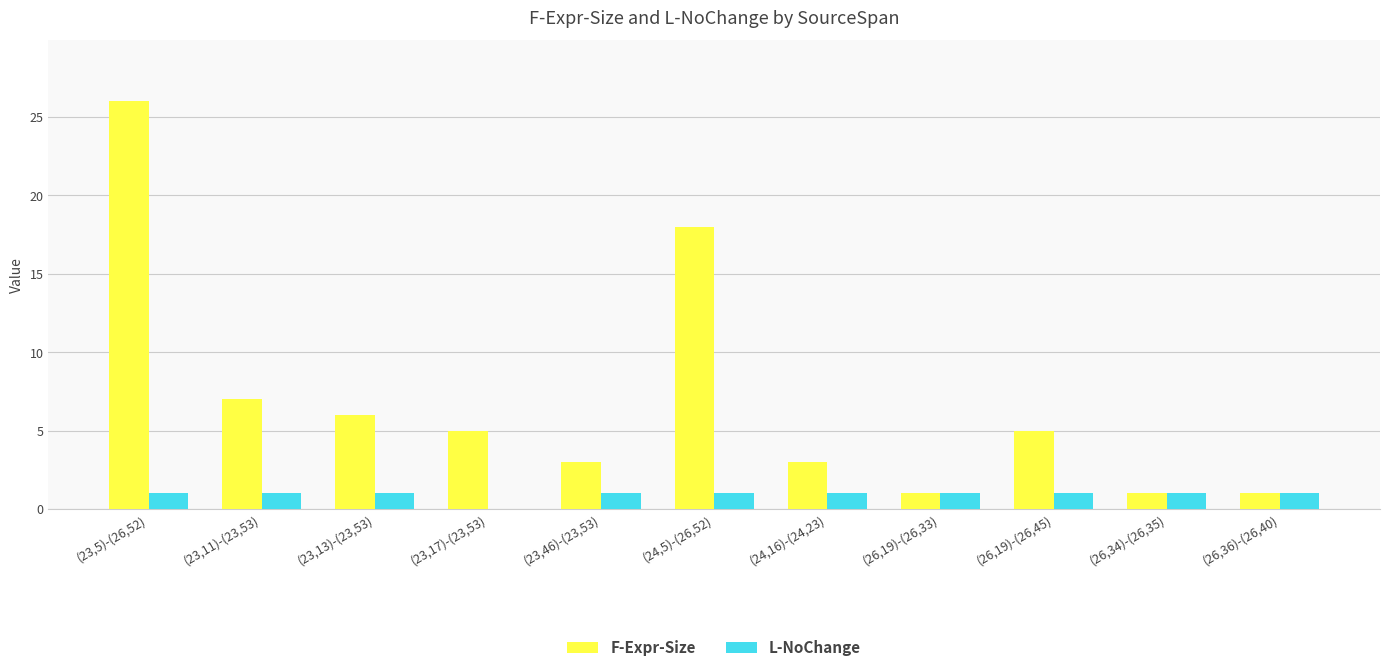

Read the F-Expr-Size value at (23,13)-(23,53), to the nearest 5.

5